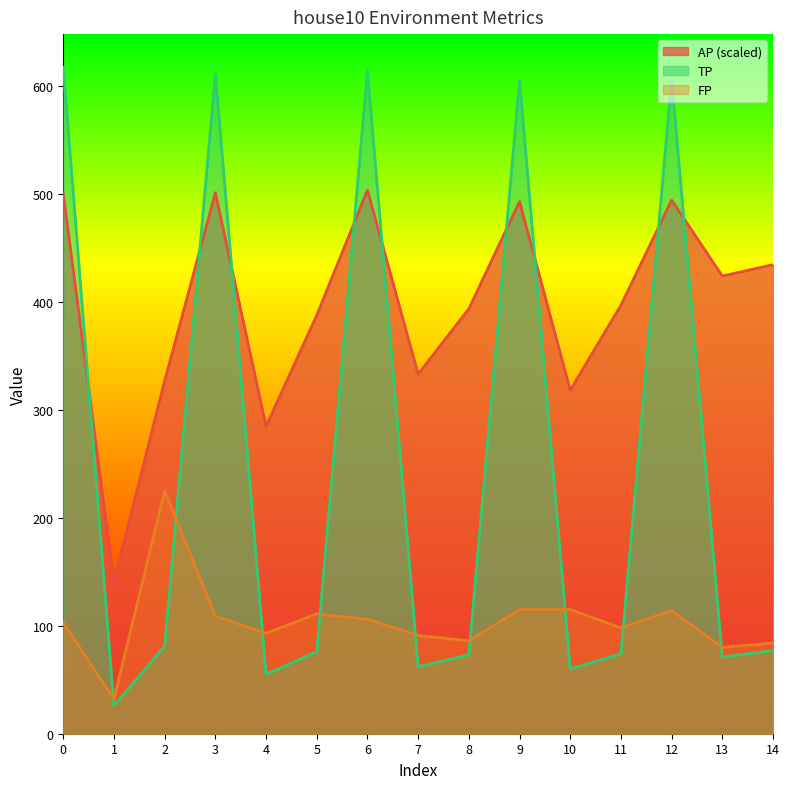

How many values in the TP series are below 76?

7